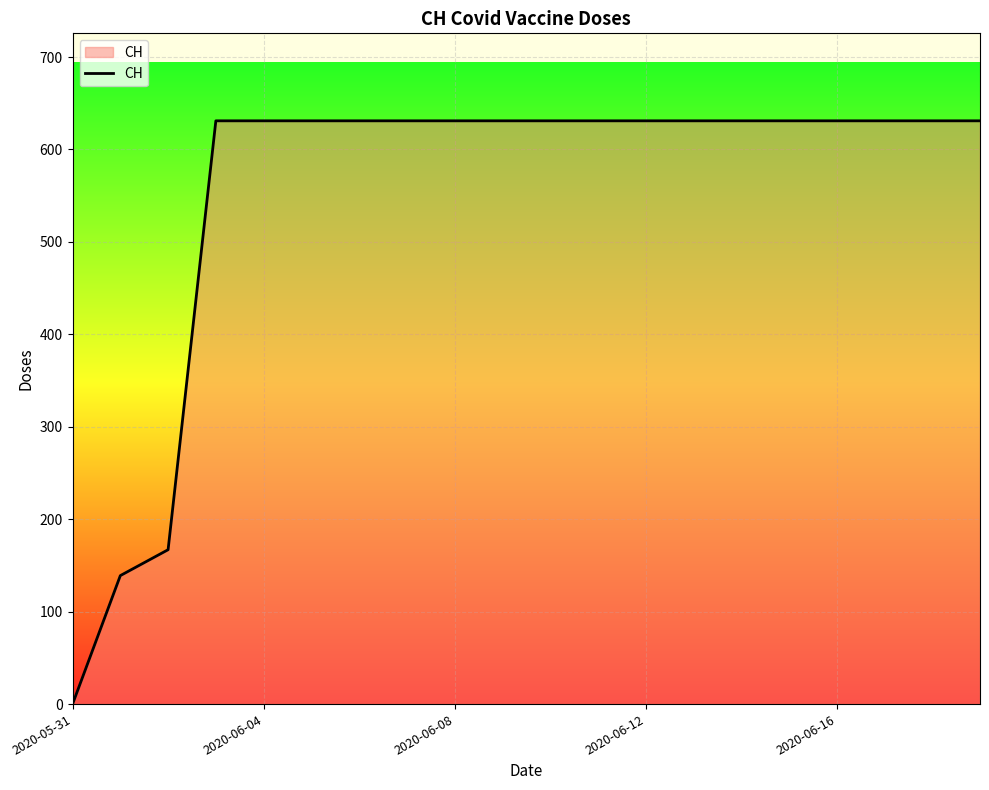

What is the difference between the maximum and minimum values?

631